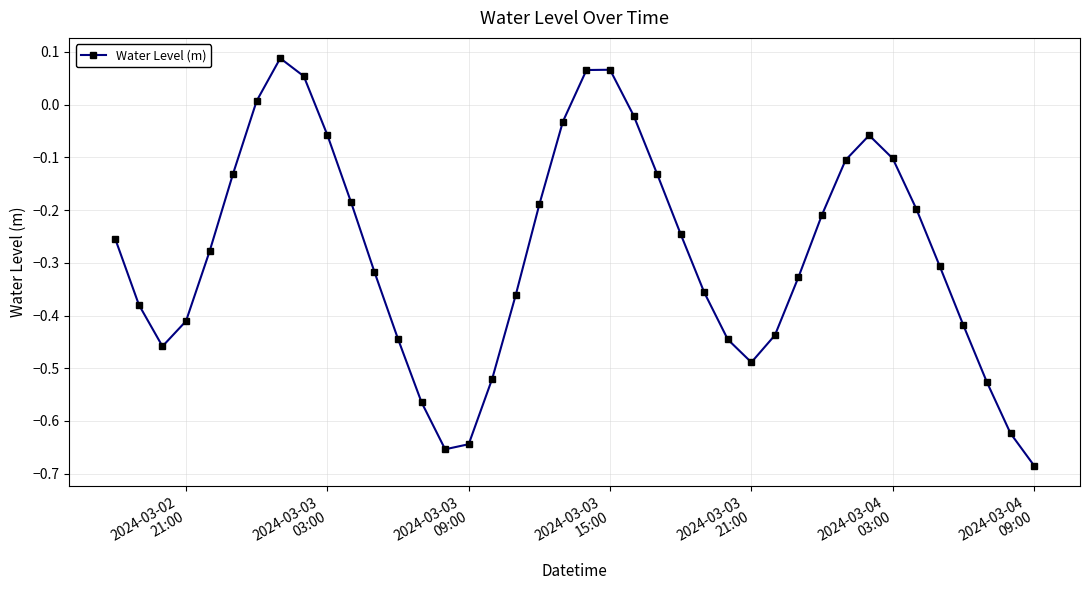

What is the difference between the second highest and second lowest values?

0.7